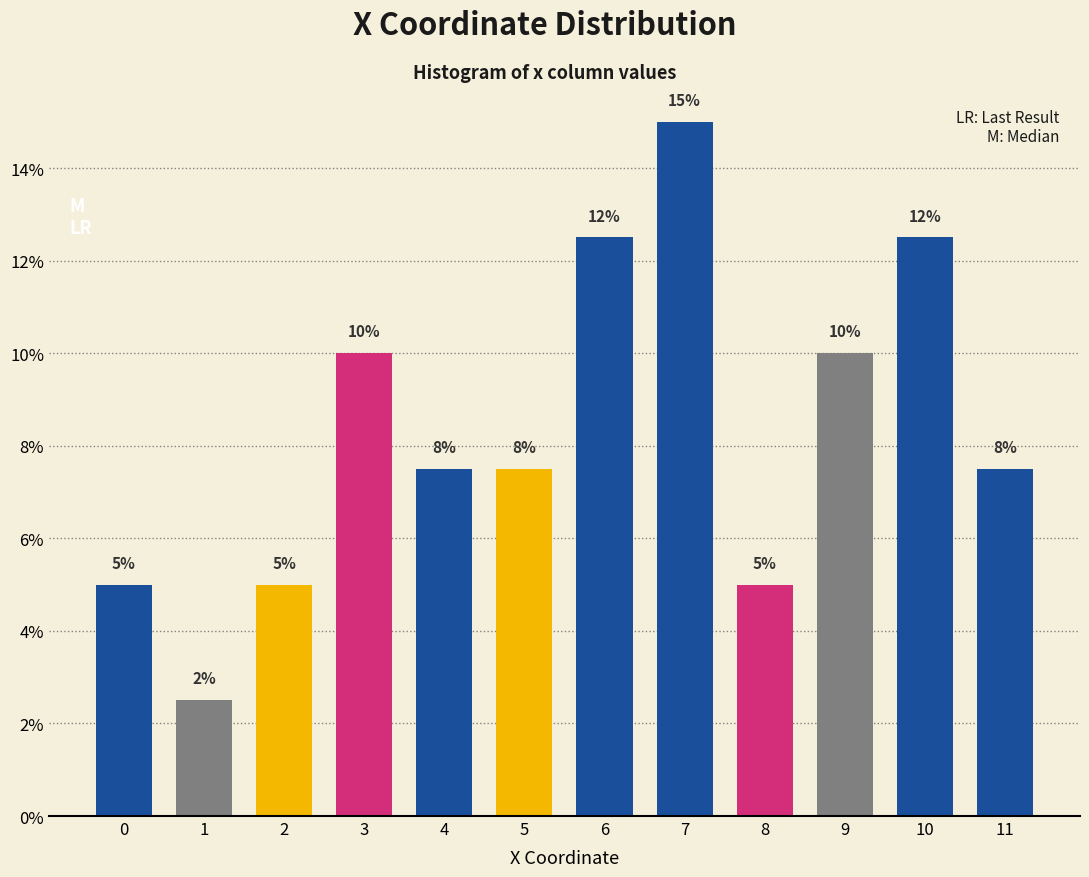

What is the sum of the values at 6 and 4?

20.0